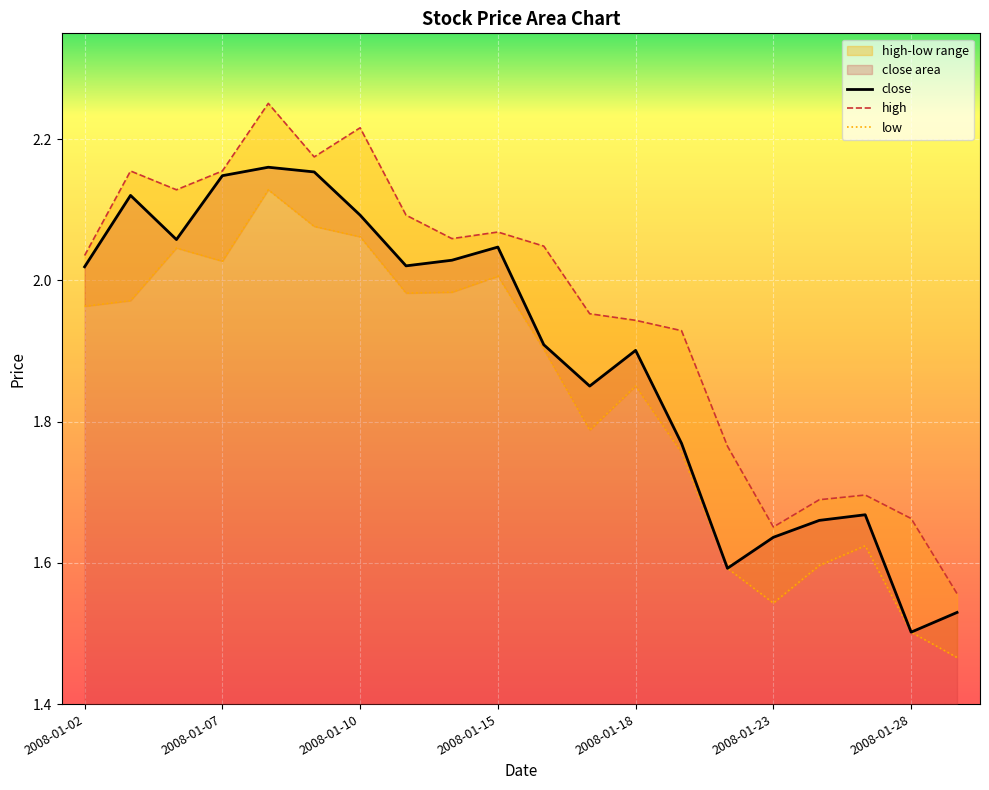

What is the difference between the high values at 2008-01-17 and 2008-01-15?

0.1